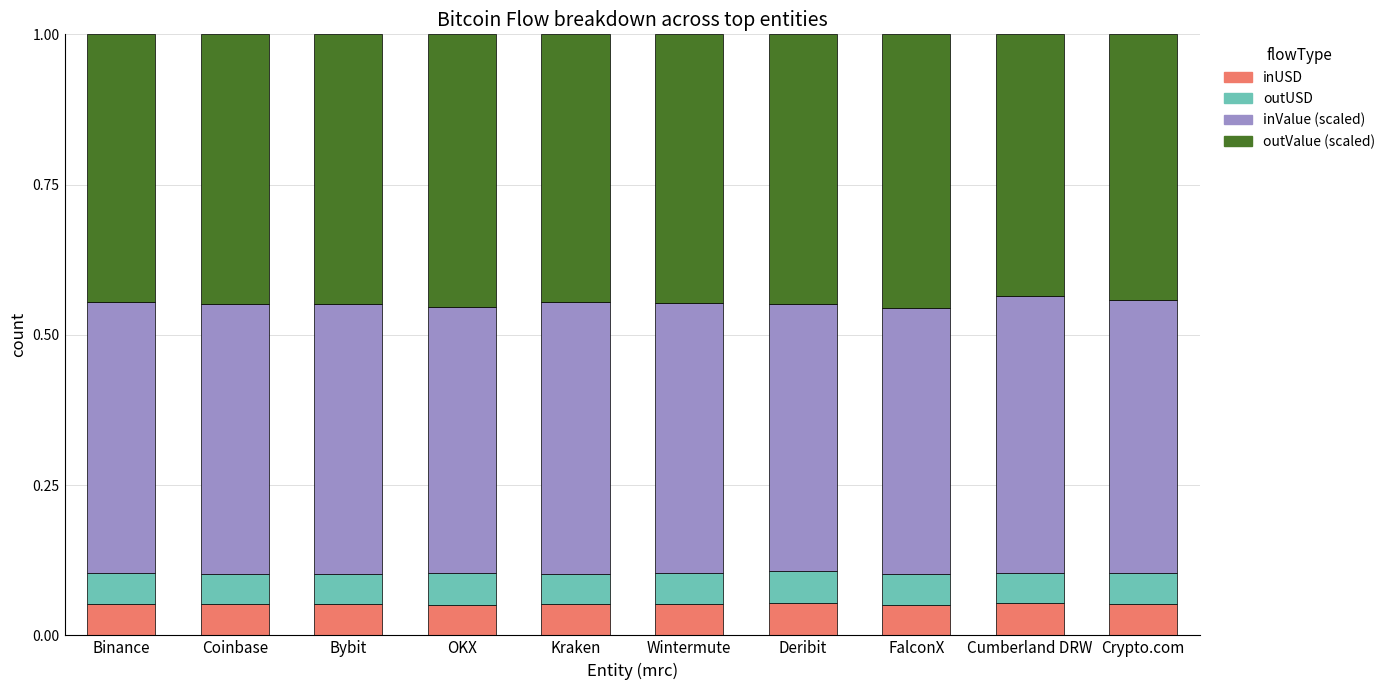

What is the total value across all series at Cumberland DRW?

1.0